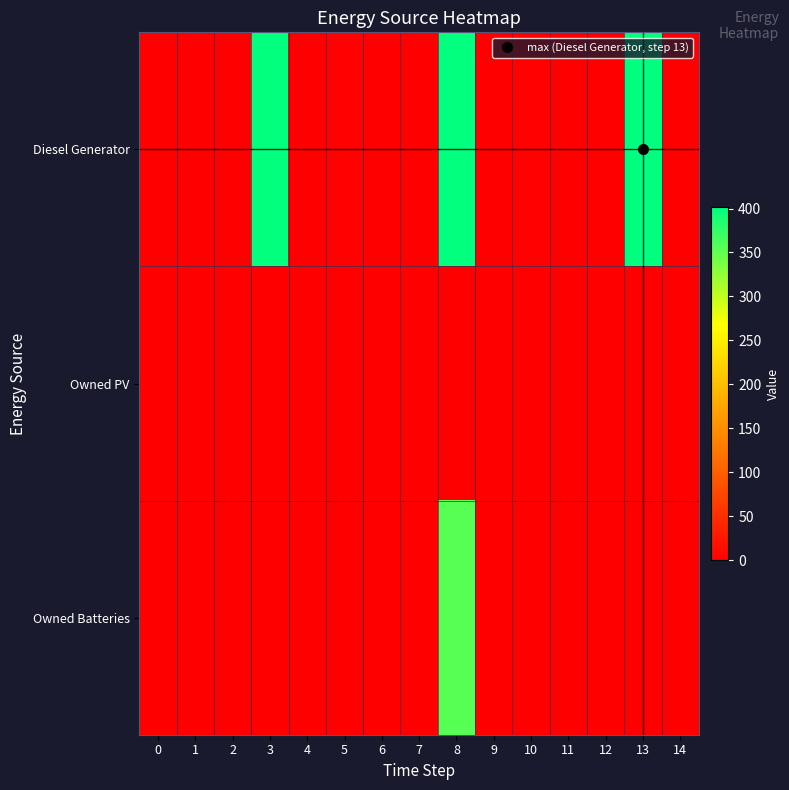

How many data points does each series have?

15